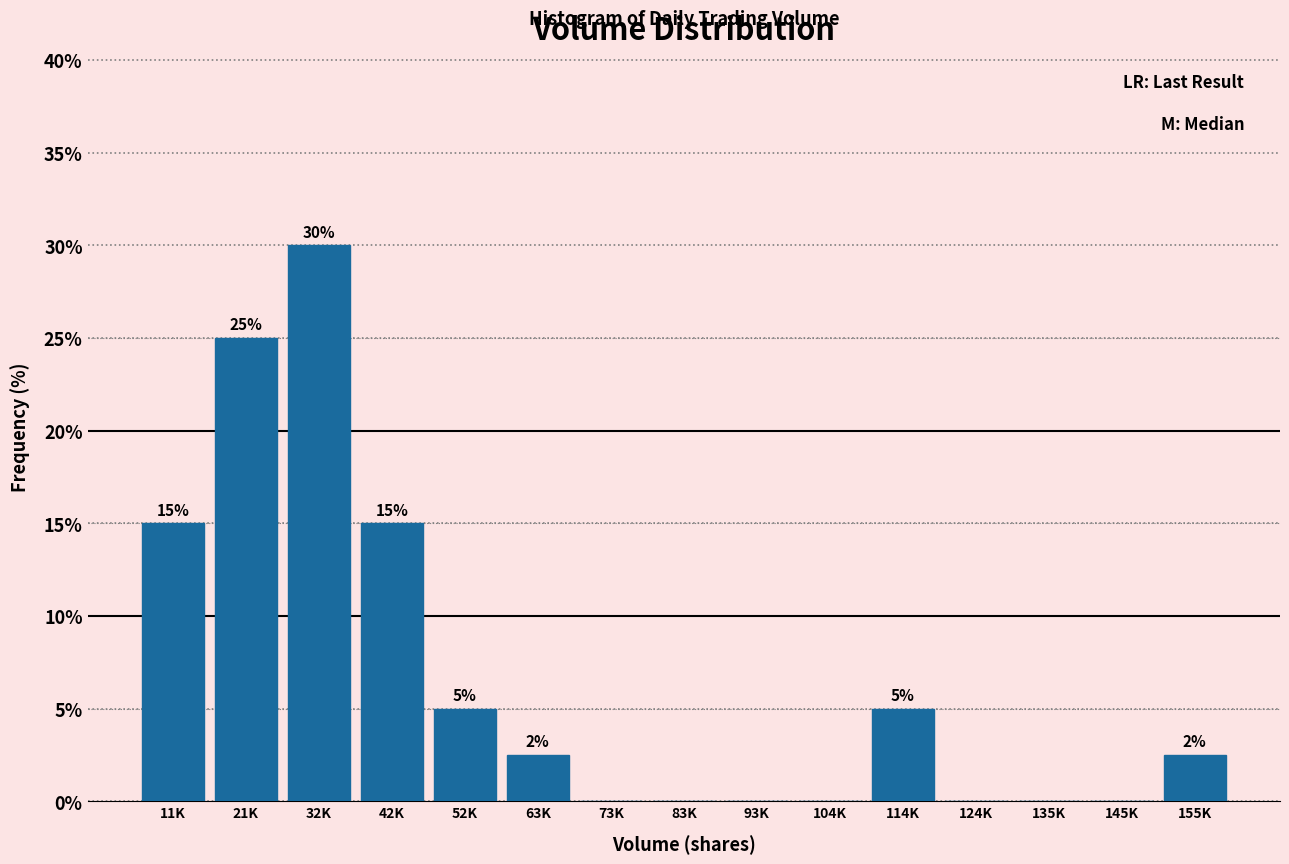

What is the sum of the values at 42K and 93K?

15.0